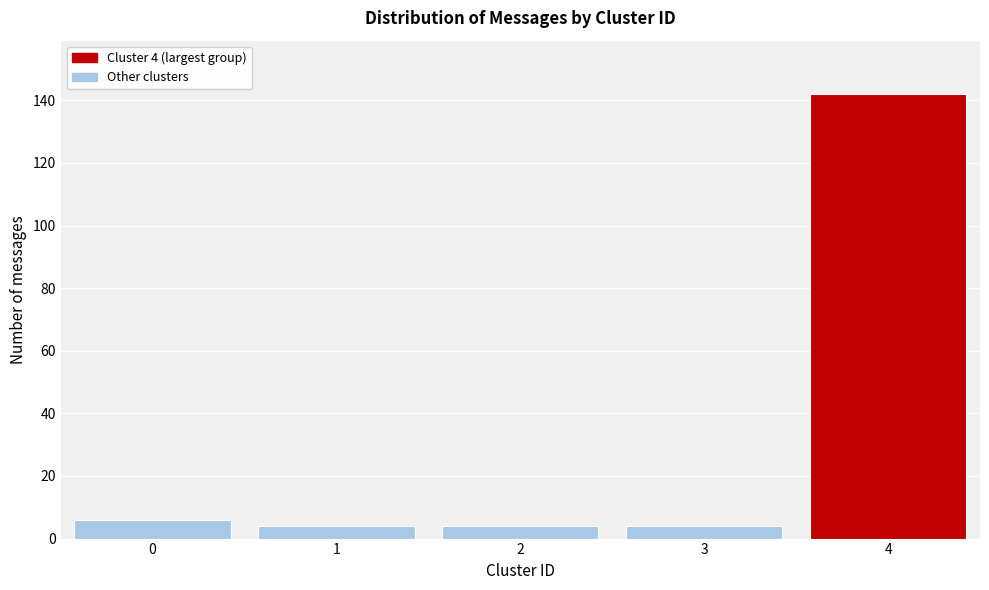

Reading left to right, list all the values displayed in this chart.

6	4	4	4	142